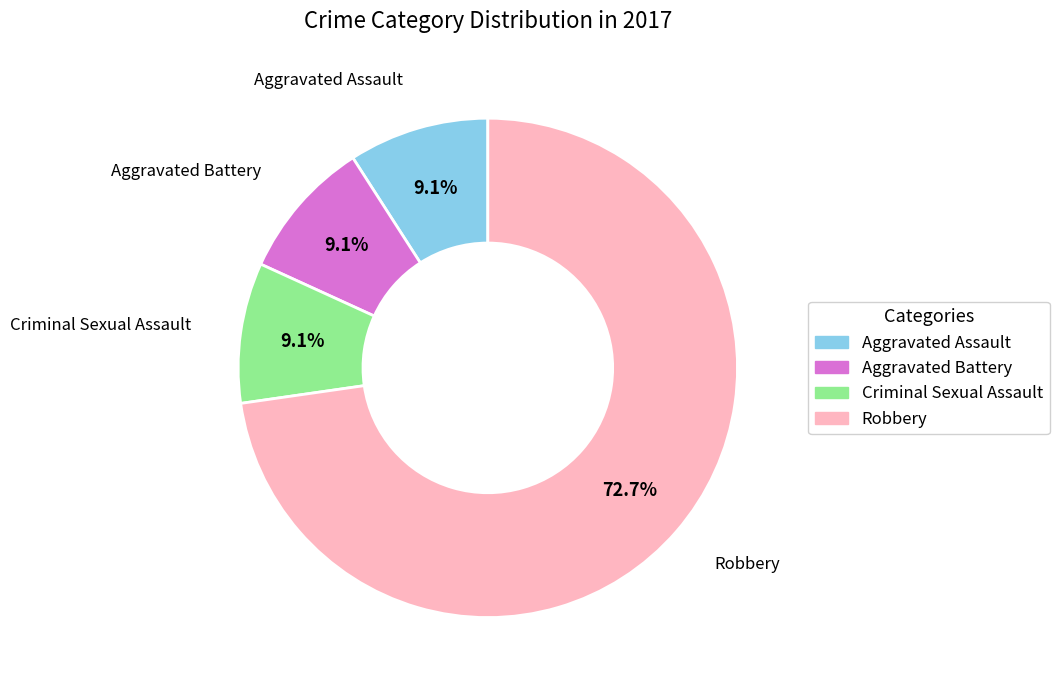

What percentage is the Robbery slice, to the nearest percent?

73%